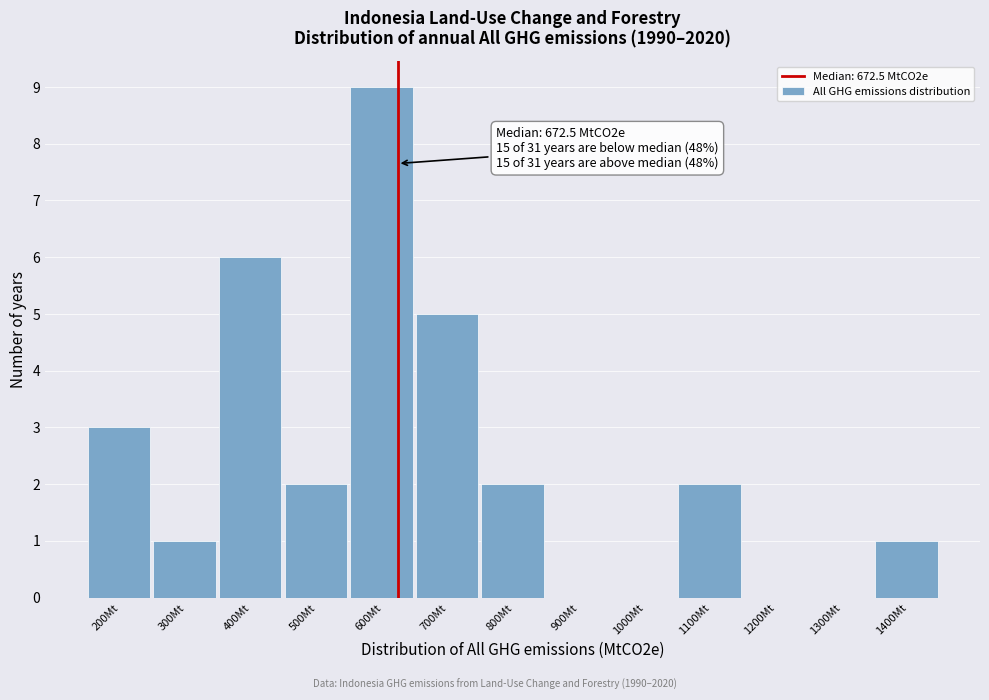

Reading left to right, list all the values displayed in this chart.

200Mt=3	300Mt=1	400Mt=6	500Mt=2	600Mt=9	700Mt=5	800Mt=2	900Mt=0	1000Mt=0	1100Mt=2	1200Mt=0	1300Mt=0	1400Mt=1